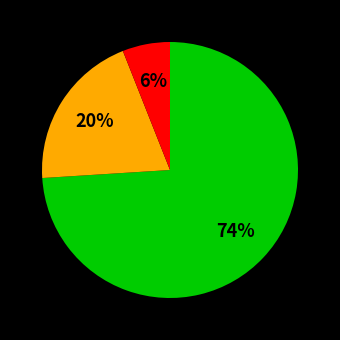

To the nearest percent, what is the difference between the largest and smallest slice percentages?

68%